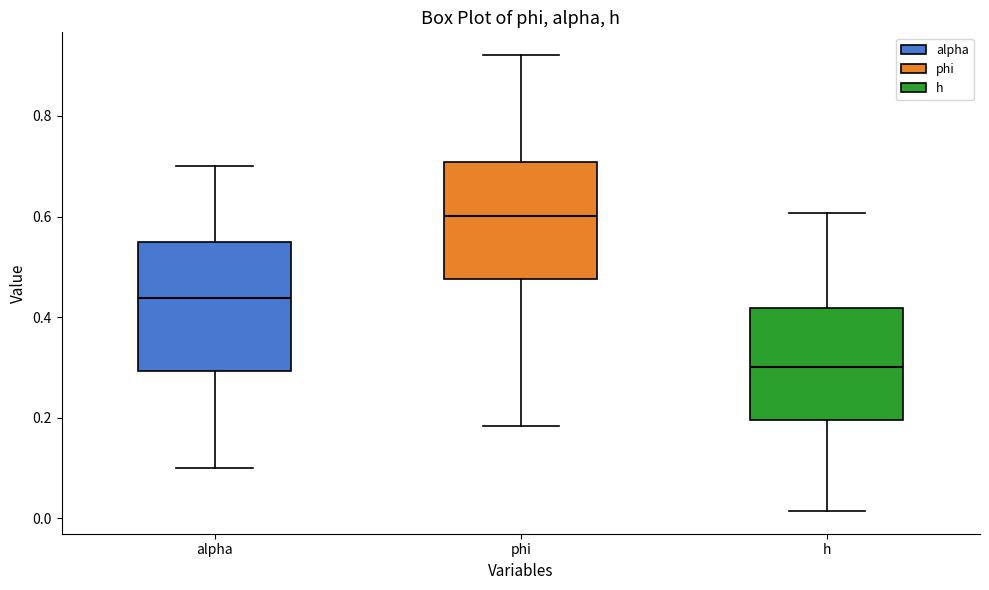

Reading left to right, read every box against the y-axis: the position of its median line, the range the box covers, and the ends of its whiskers. The values are not printed on the chart, so give them approximately, as read against the axis.

alpha: median 0.44, box 0.30 to 0.54, whiskers 0.10 to 0.70
phi: median 0.60, box 0.48 to 0.70, whiskers 0.18 to 0.92
h: median 0.30, box 0.20 to 0.42, whiskers 0.02 to 0.60